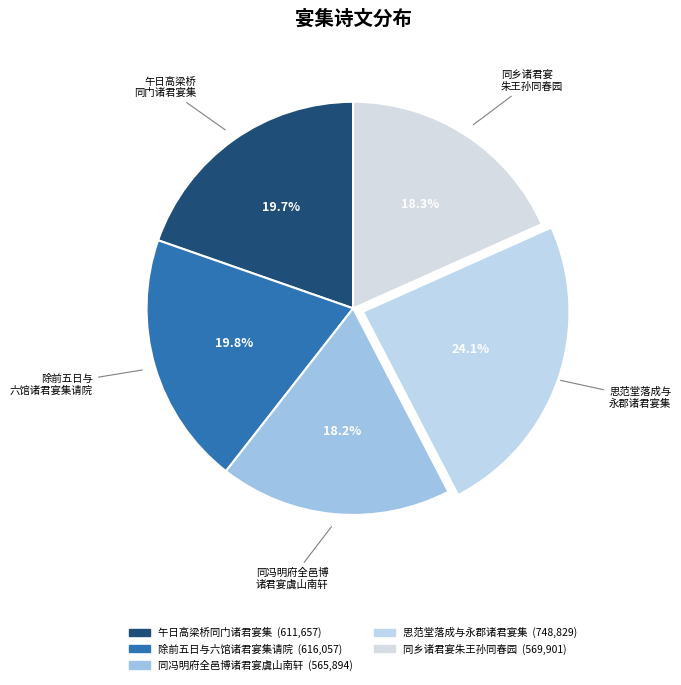

How many slices are in this pie chart?

5